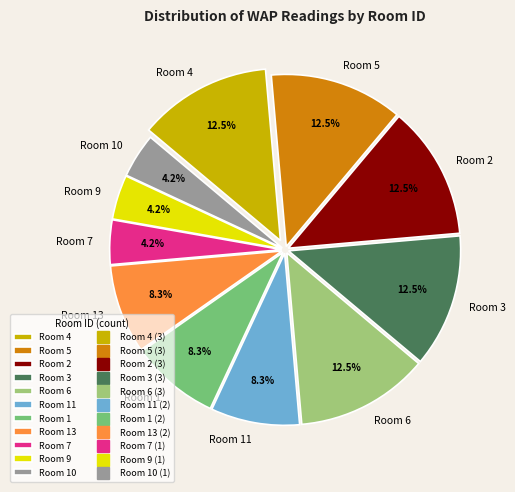

Does Room 9 represent more than half of the total?

No